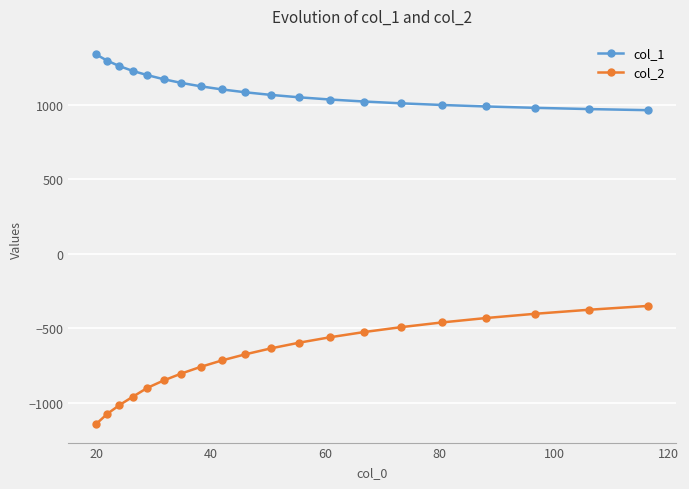

What is the sum of all col_2 values?

-13747.7